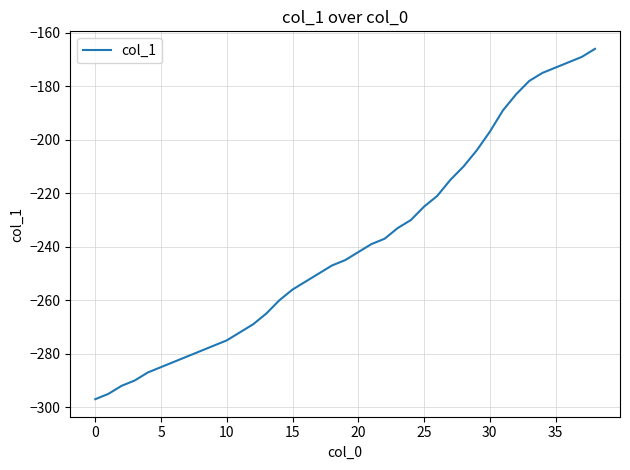

What is the smallest value displayed?

-297